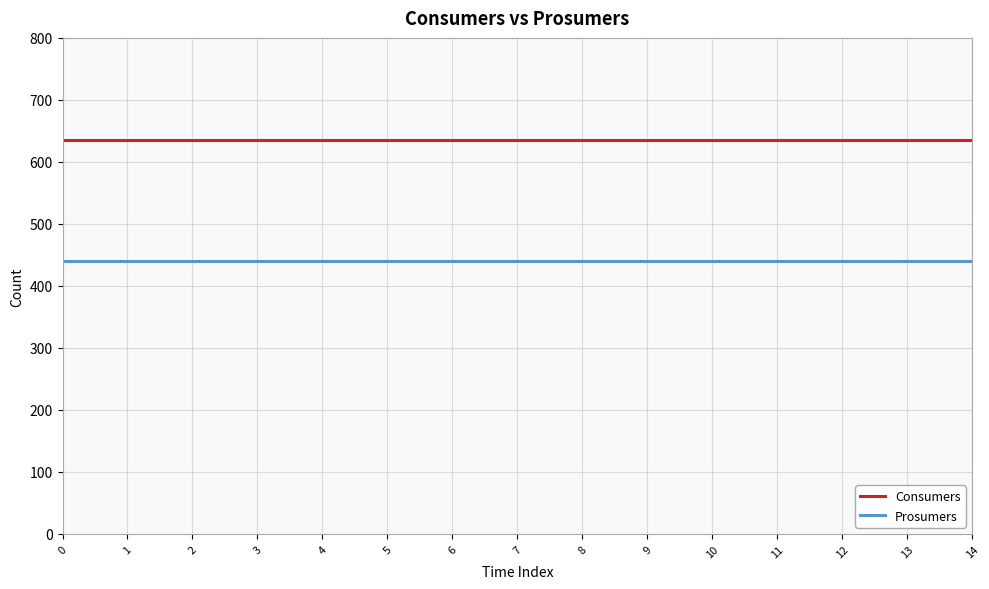

What is the approximate value of Consumers at 13?

635